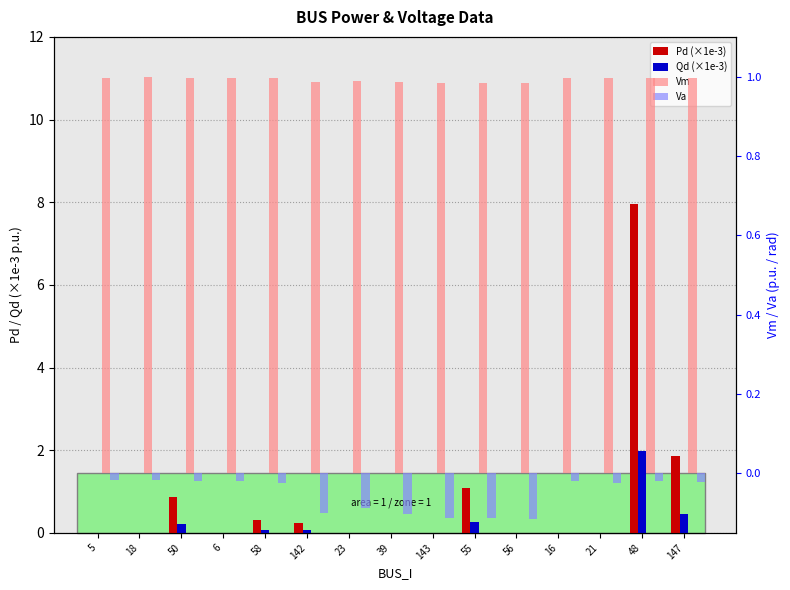

At which label does Va reach its peak?

18